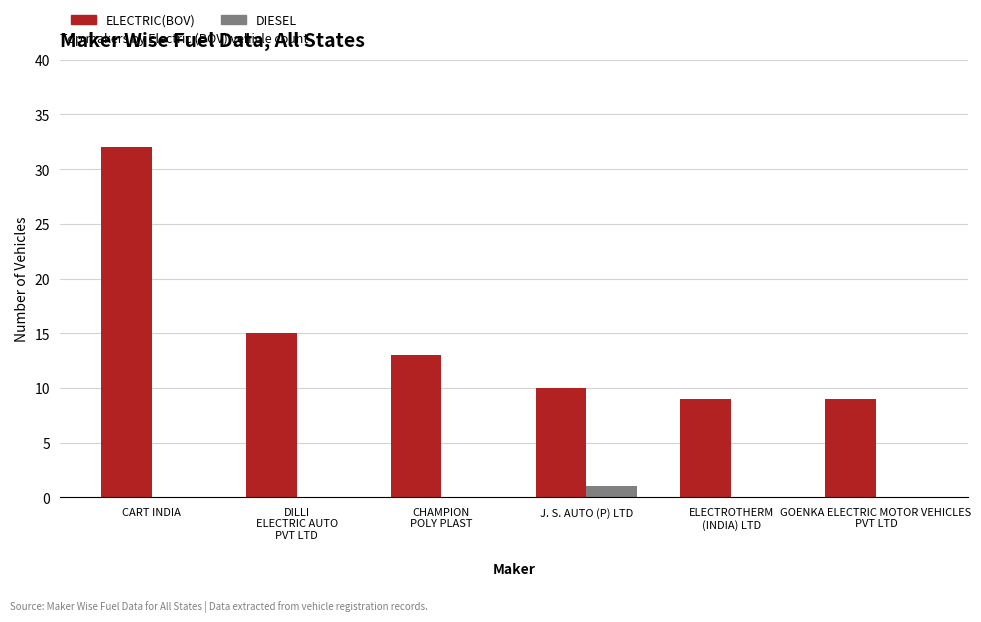

The value of ELECTRIC(BOV) at GOENKA ELECTRIC MOTOR VEHICLES
PVT LTD is 9. True or false?

True